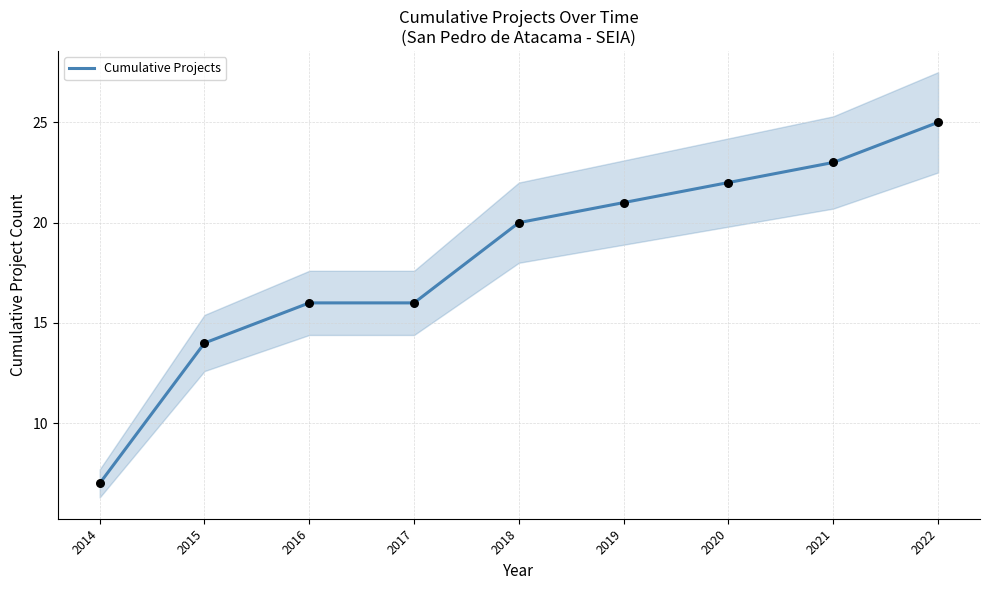

Between 2022 and 2017, which is larger?

2022